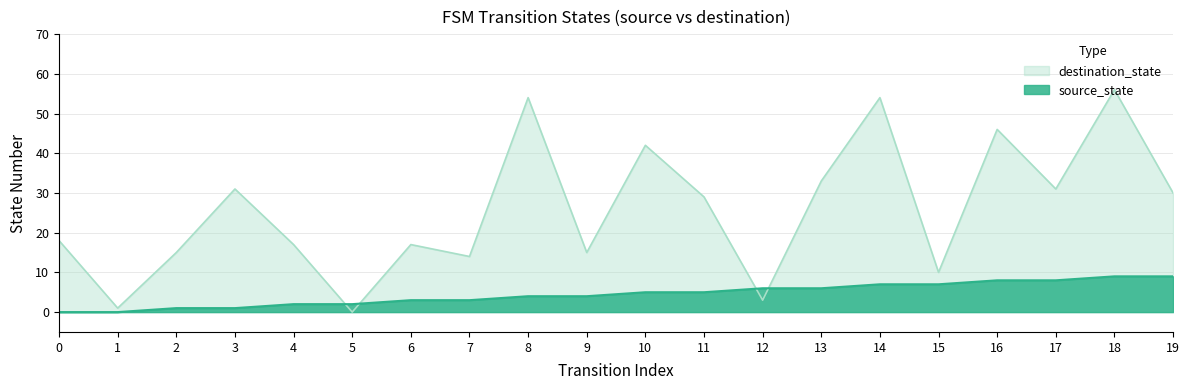

What is the approximate value of destination_state at 18, to the nearest 5?

55